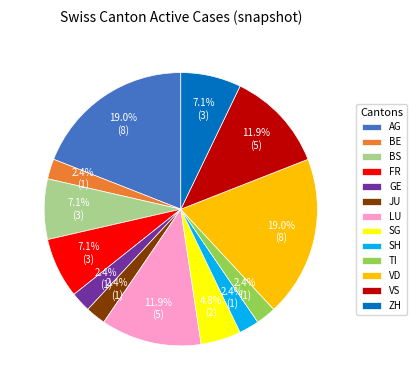

To the nearest percent, what is the average slice percentage?

8%